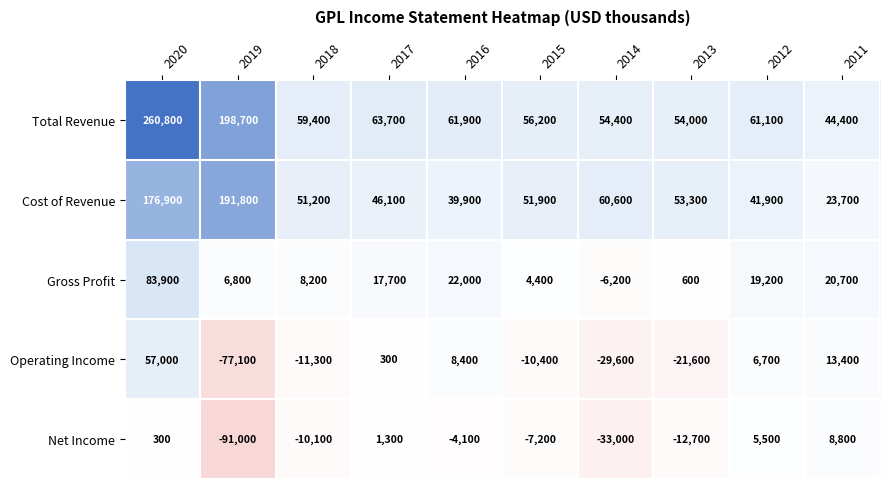

Count the number of data series in this chart.

5